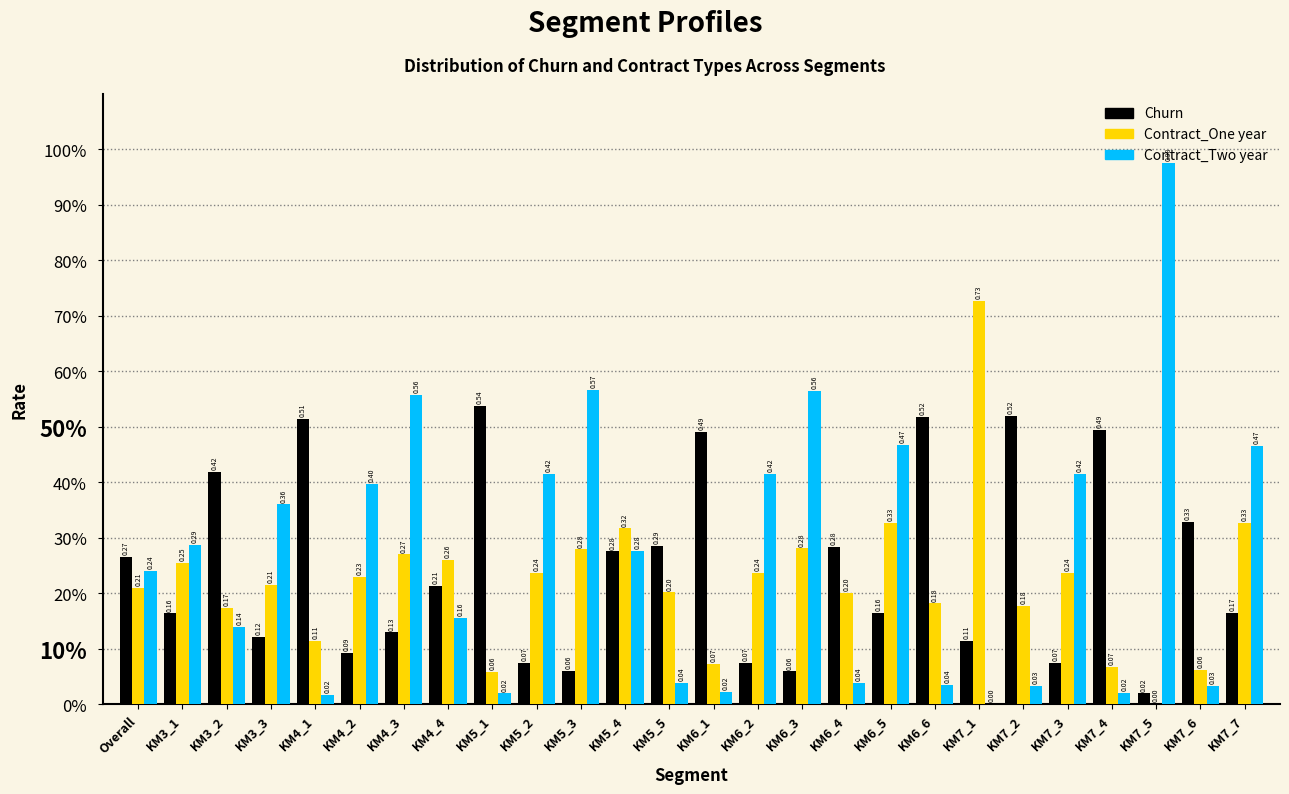

Are the bars horizontal?

No